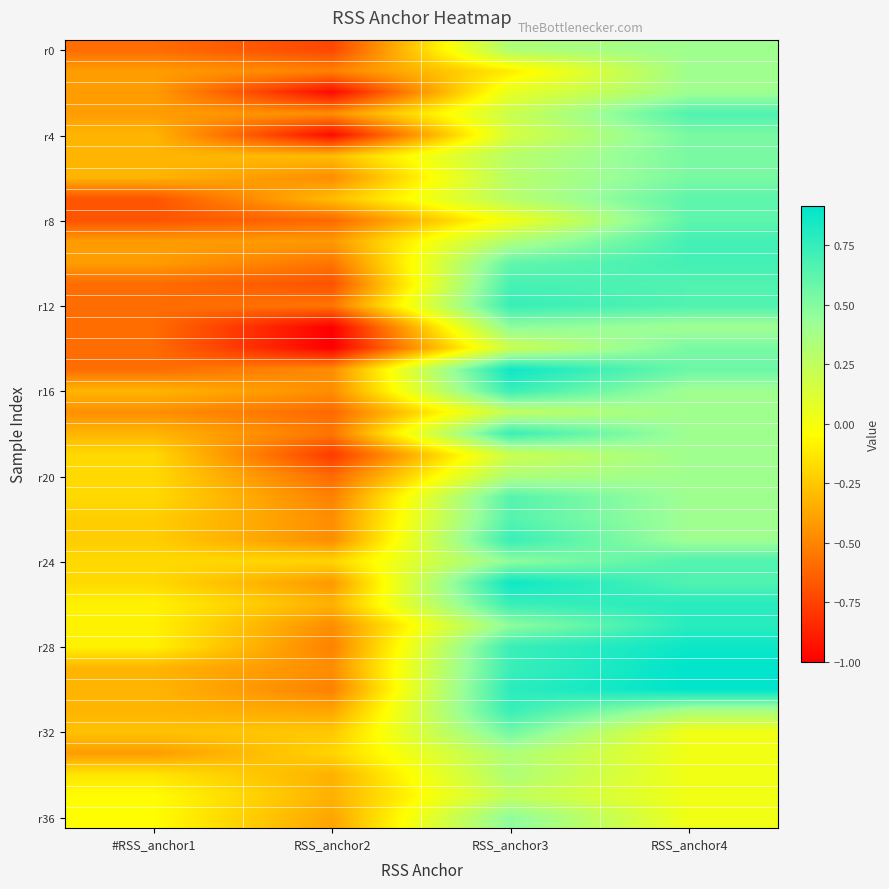

How many data points does each series have?

4